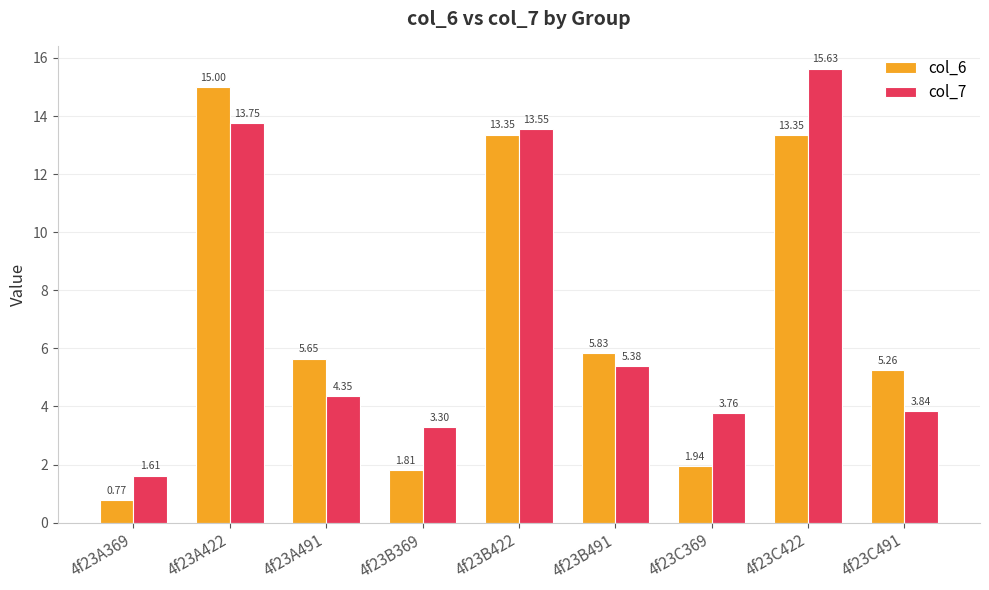

What position from the left is 4f23B491?

6